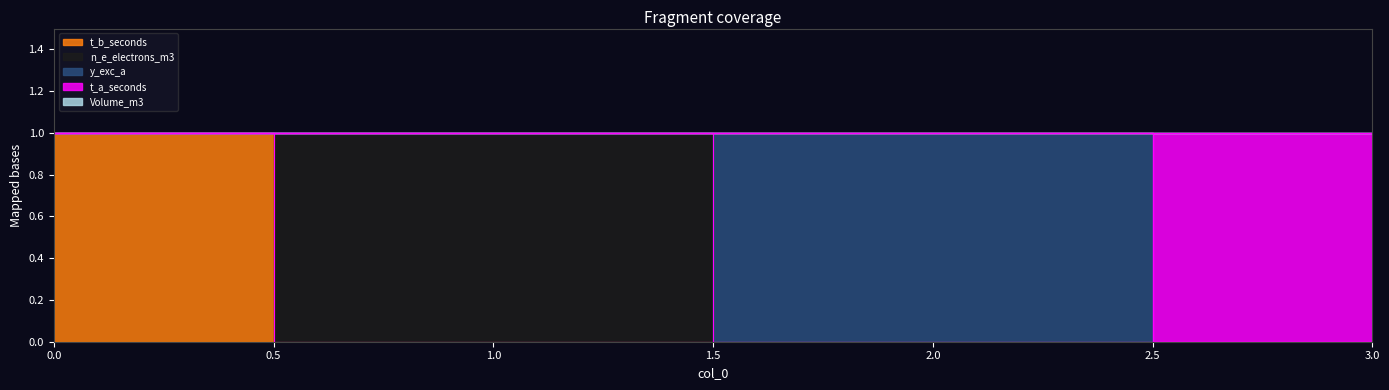

Reading left to right, list all the values displayed in this chart.

t_b_seconds: 0=1	1=0	2=0	3=0
n_e_electrons_m3: 0=0	1=1	2=0	3=0
y_exc_a: 0=0	1=0	2=1	3=0
t_a_seconds: 0=0	1=0	2=0	3=1
Volume_m3: 0=0	1=0	2=0	3=0